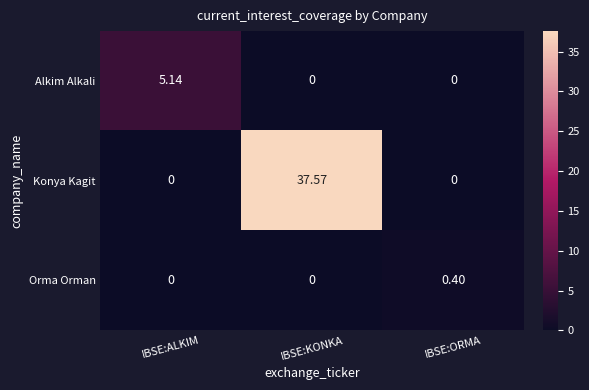

Between IBSE:ALKIM and IBSE:KONKA, which series saw the biggest shift?

Konya Kagit